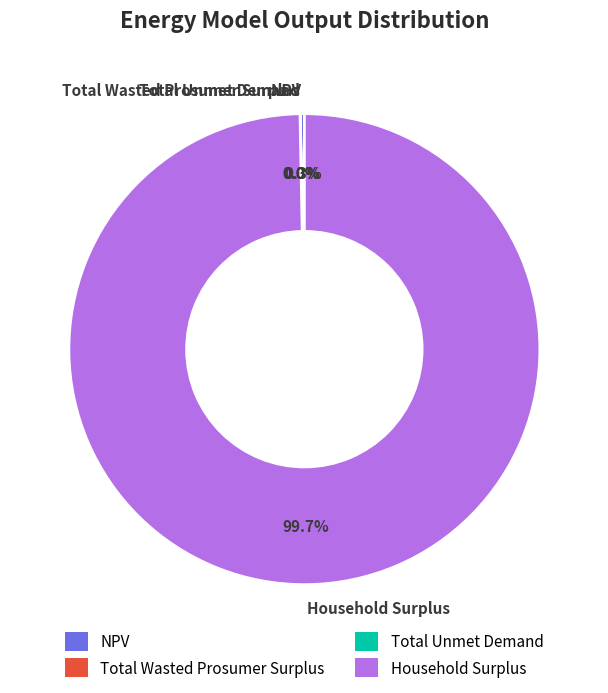

Which category has the biggest portion of the pie?

Household Surplus